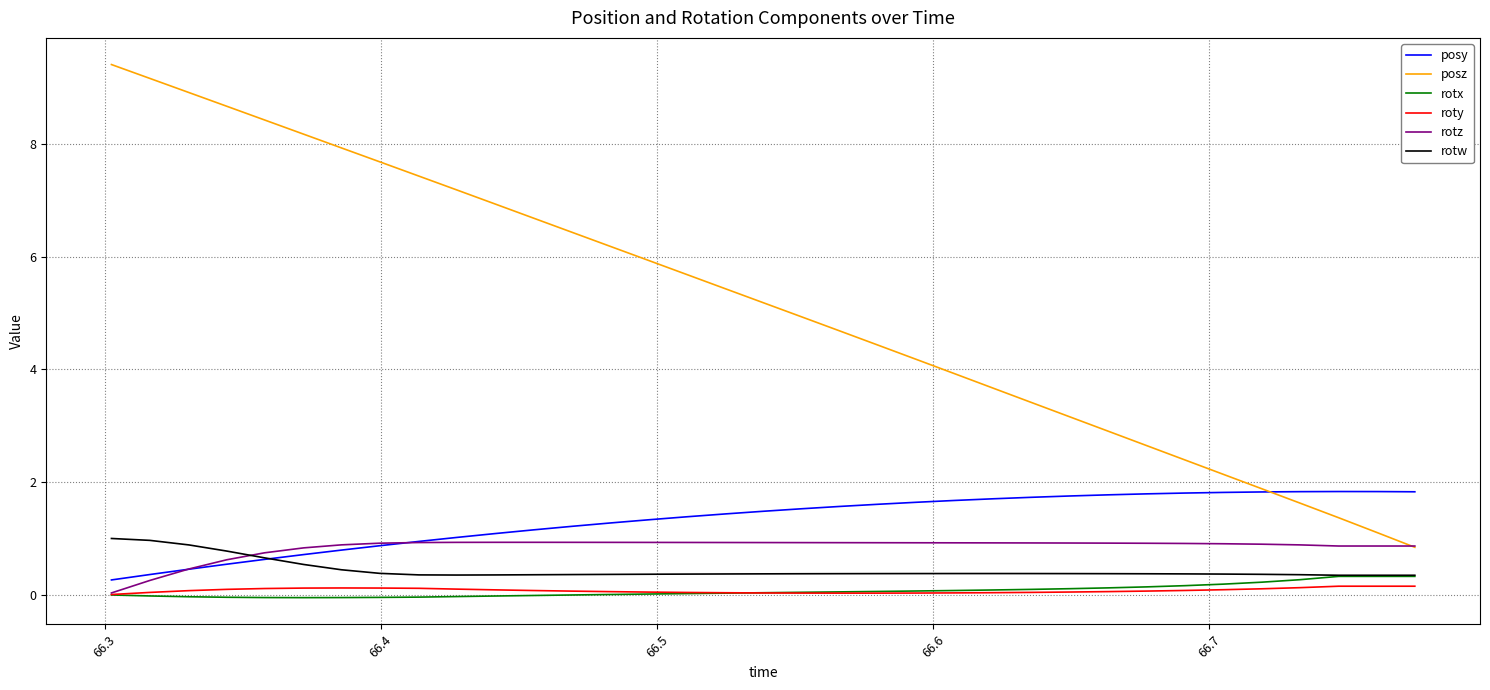

True or false: roty and rotw cross at least once.

False